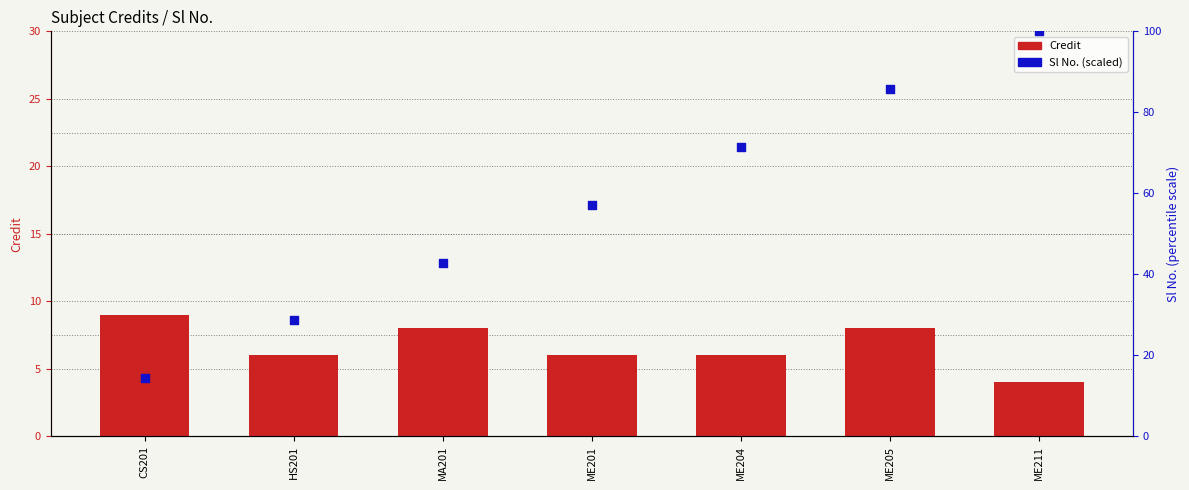

What are all the series names shown in the legend?

Credit, Sl No. (scaled)